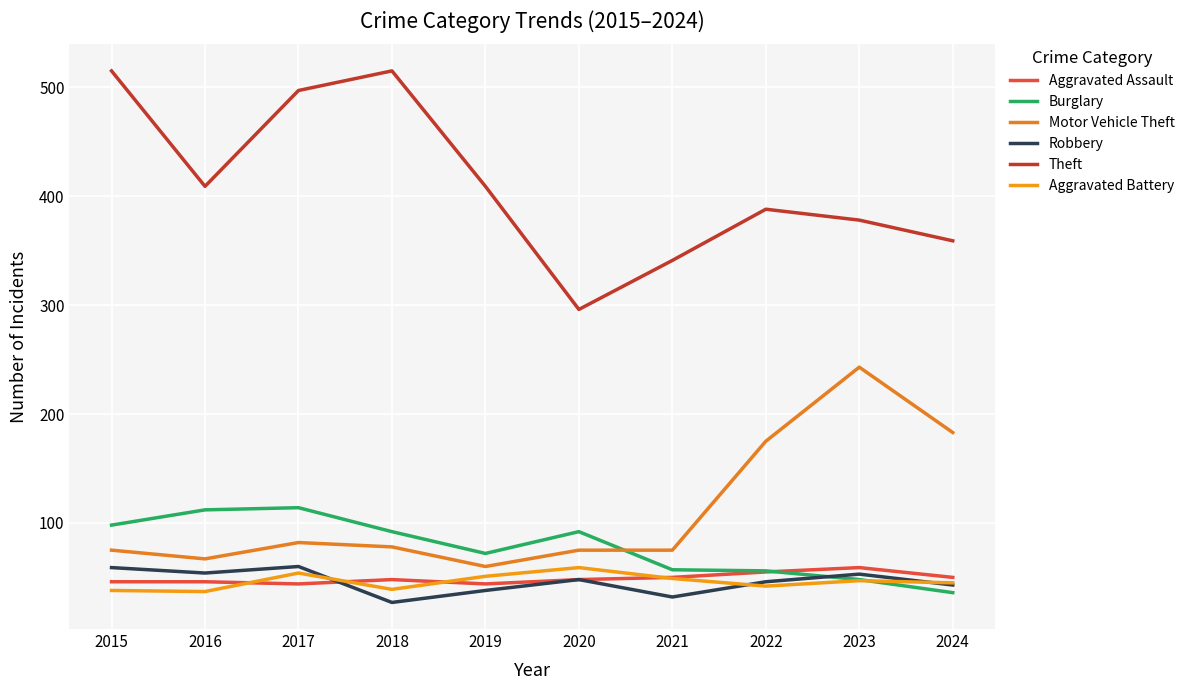

What is the difference between the highest and lowest values at 2017?

453